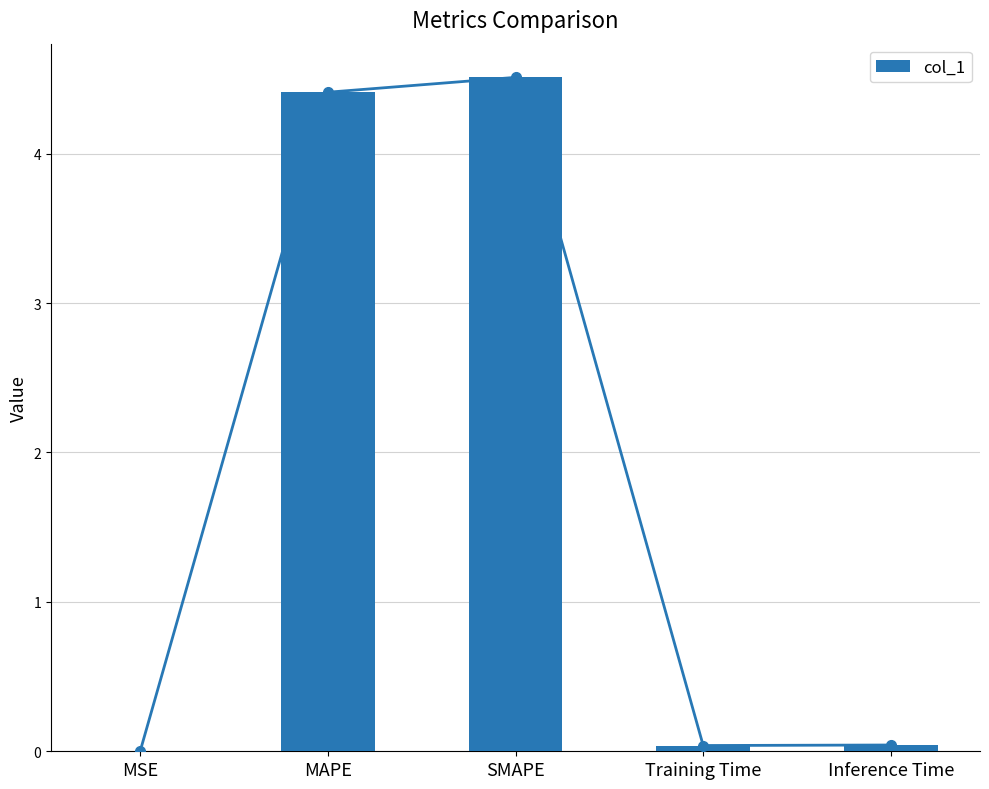

List the labels in order of value, largest first.

SMAPE, MAPE, Inference Time, Training Time, MSE